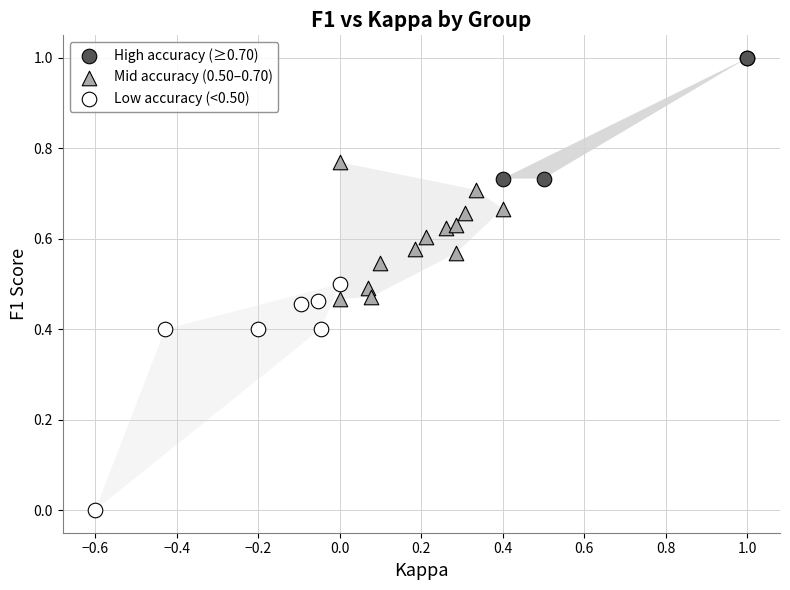

Which series has the largest Y range (max minus min)?

Low accuracy (<0.50)